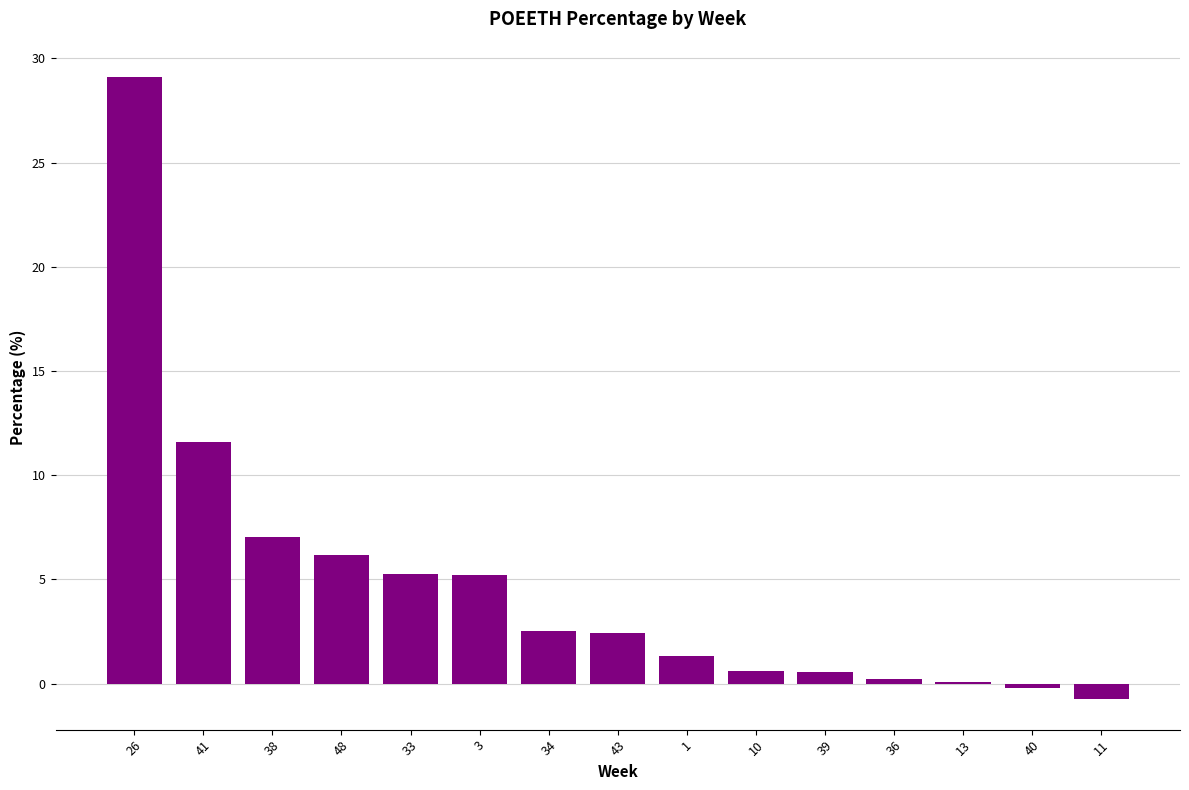

What is the difference between the values at 48 and 43?

3.8